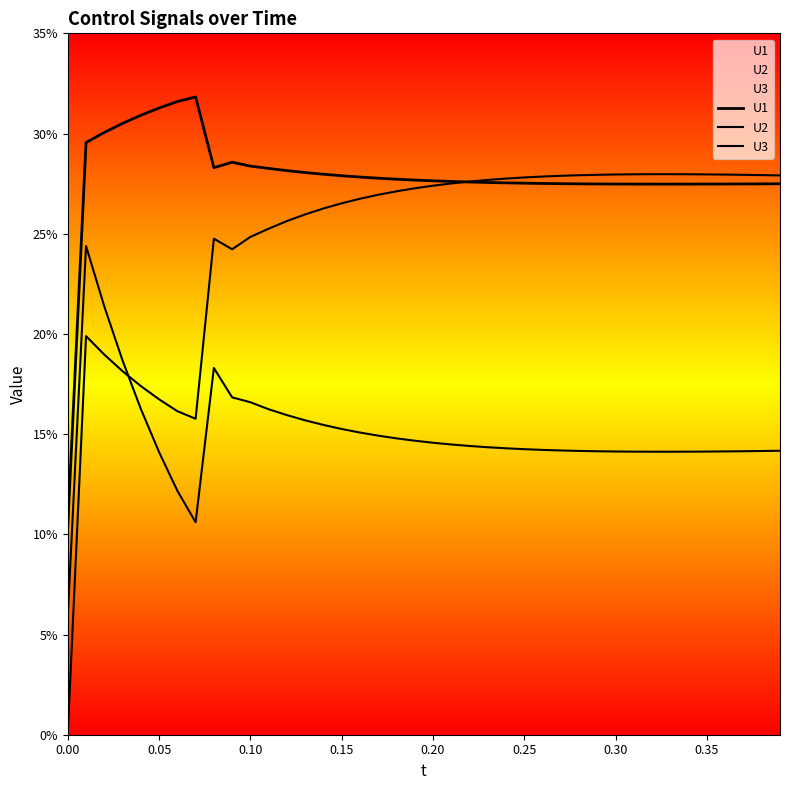

At how many categories does at least one series exceed 0?

40